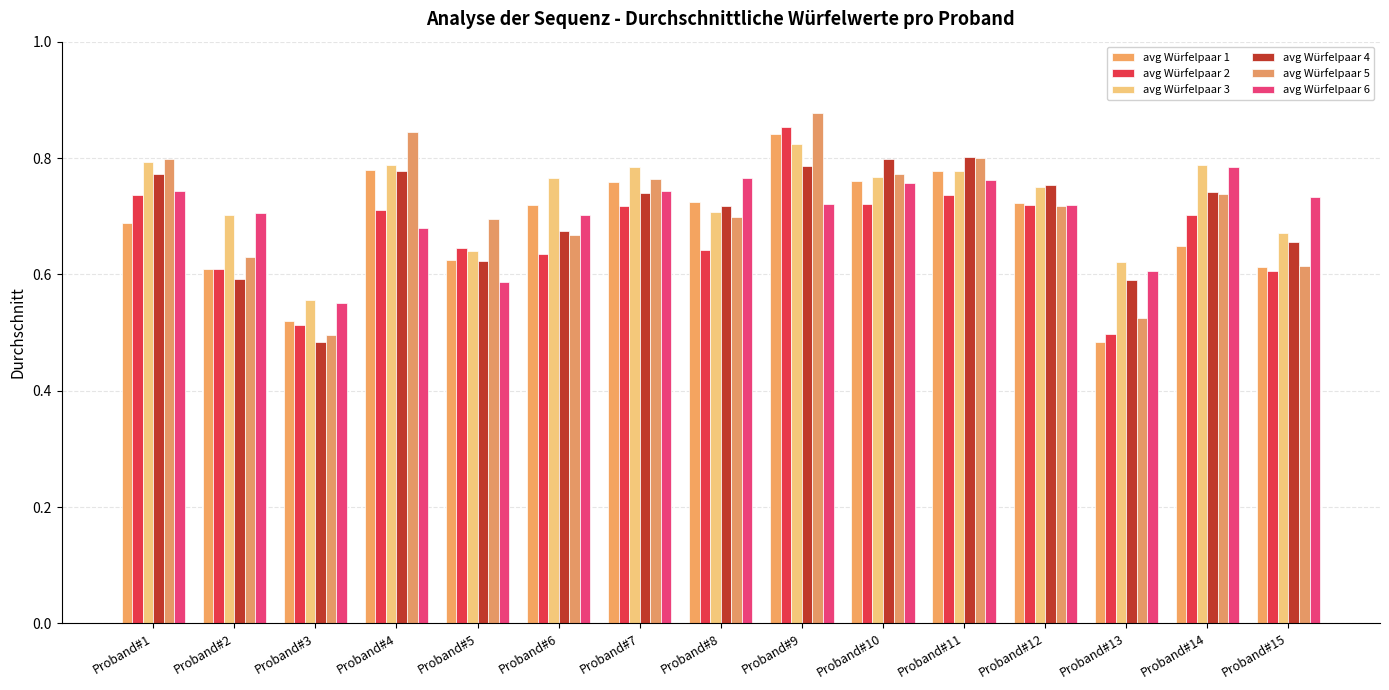

What are all the series names shown in the legend?

avg Würfelpaar 1, avg Würfelpaar 2, avg Würfelpaar 3, avg Würfelpaar 4, avg Würfelpaar 5, avg Würfelpaar 6